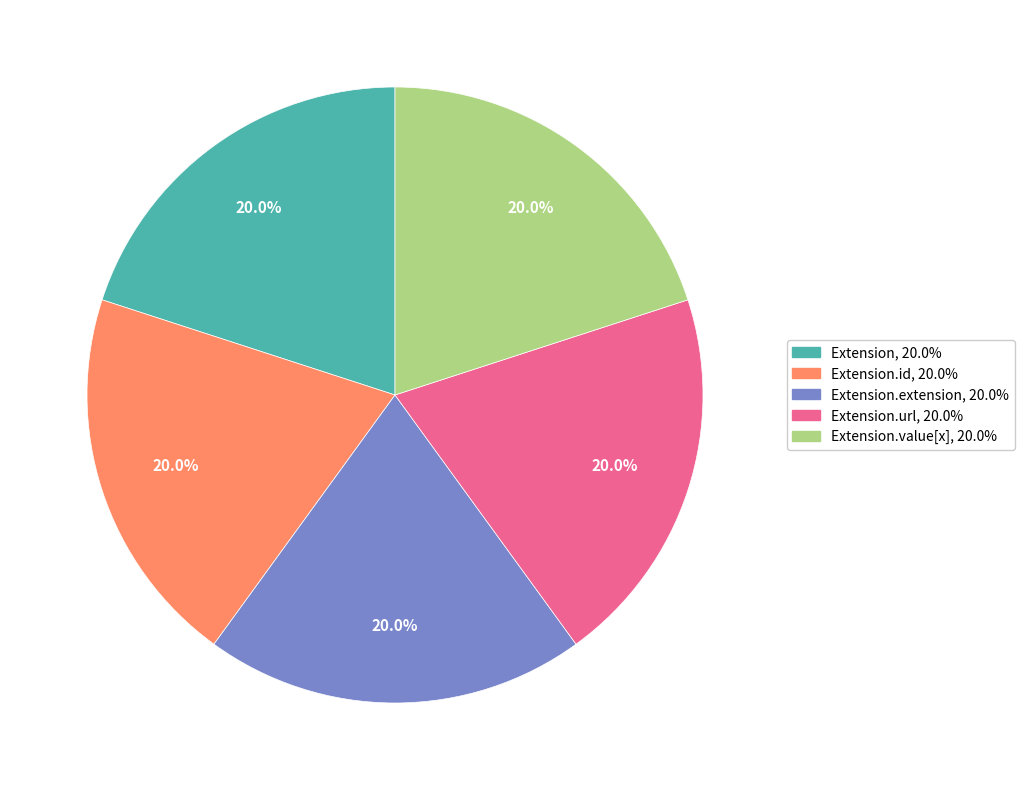

Is there a majority slice in this chart?

No